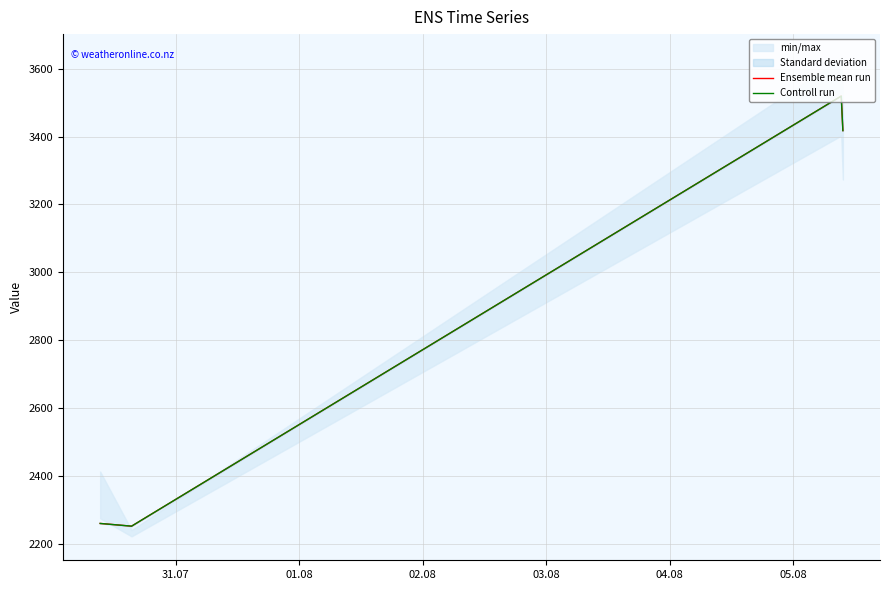

Which series has the largest range (max minus min)?

Ensemble mean run